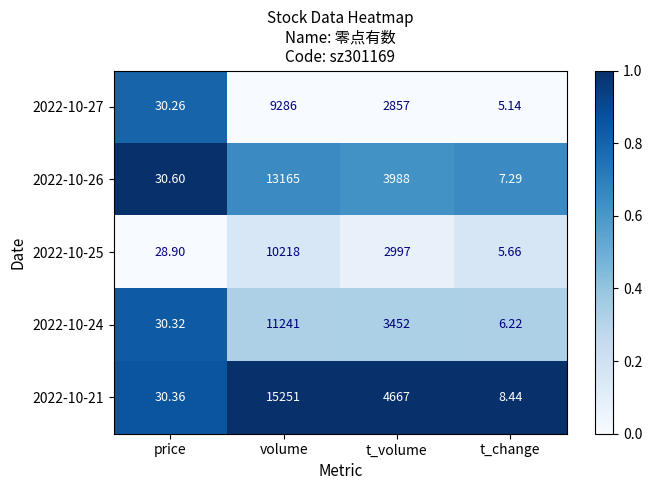

At which label does 2022-10-27 first exceed 2857?

volume